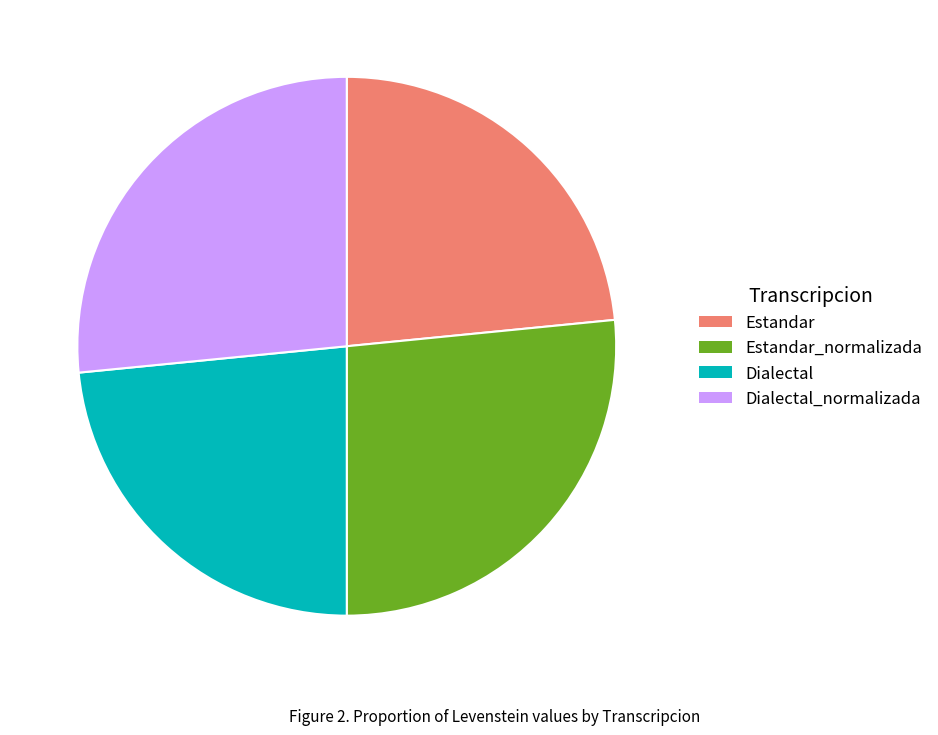

Combined, do Dialectal and Estandar account for over 50%?

No